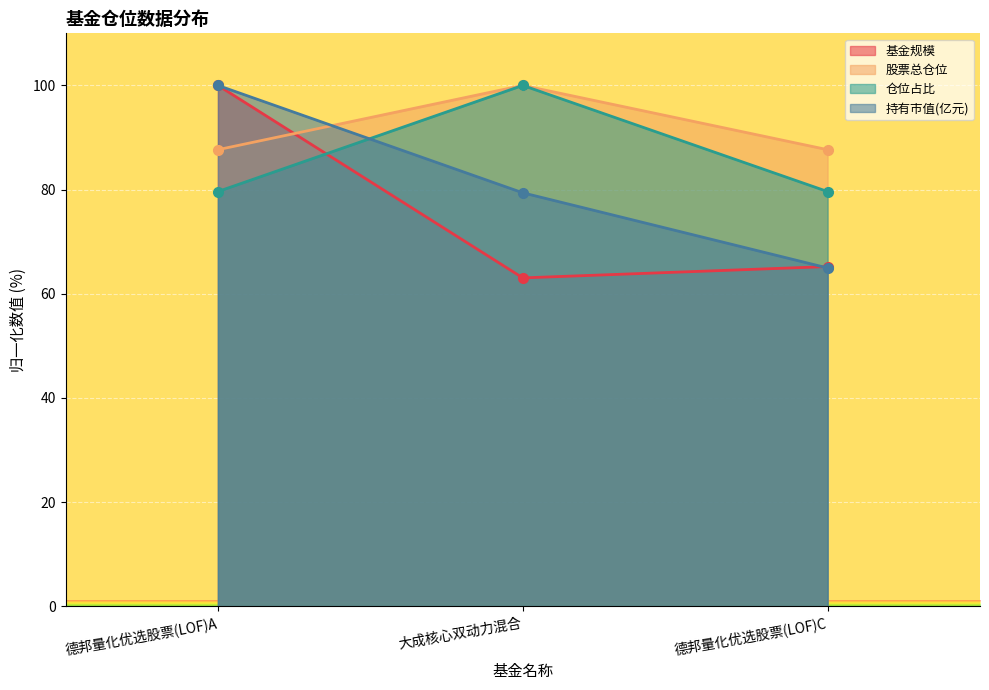

What is the lowest value of the 股票总仓位 series?

87.7